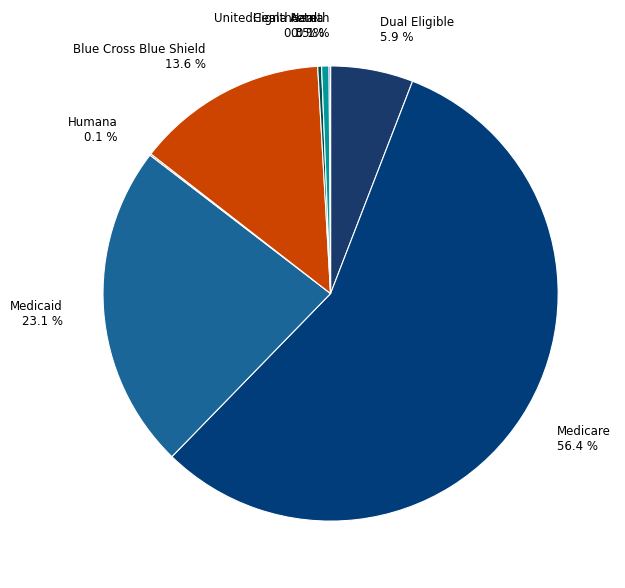

Is there a majority slice in this chart?

Yes